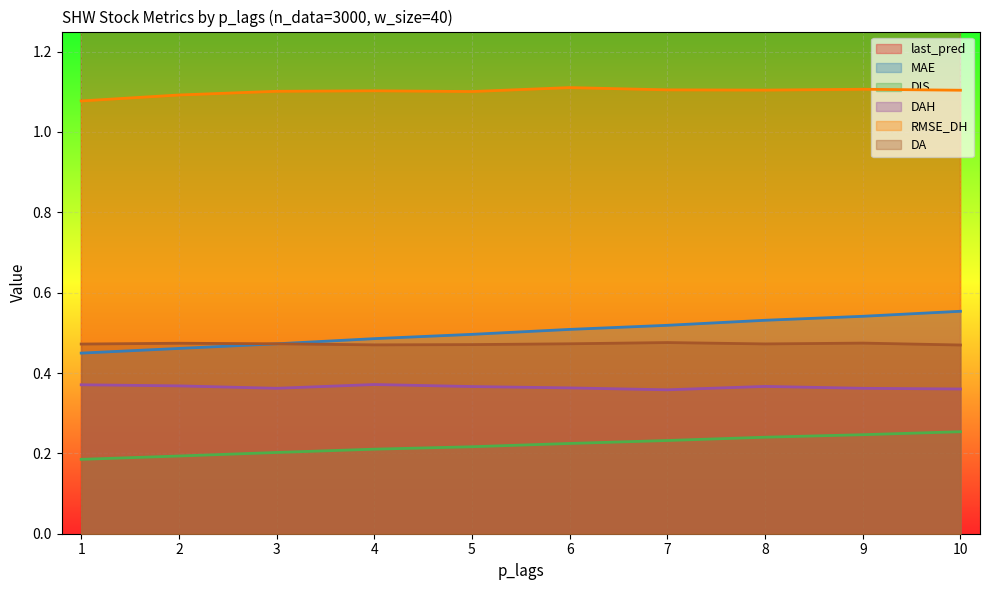

How many lines are shown in the chart?

6